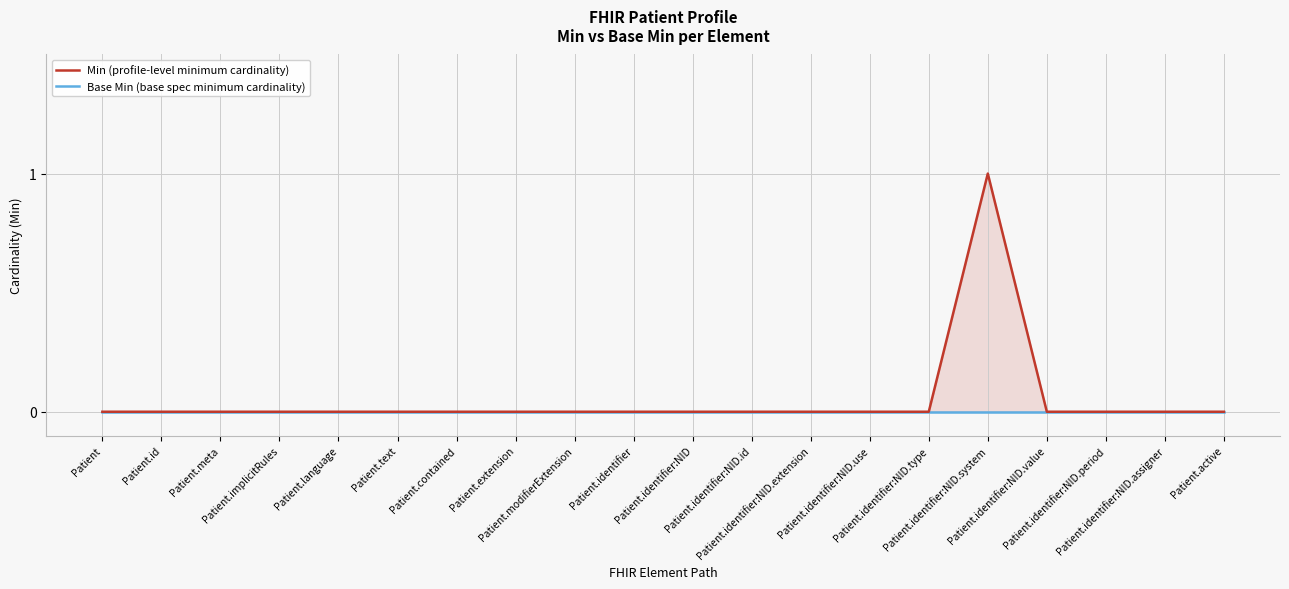

Rank the series by their maximum value, from lowest to highest.

Base Min (base spec minimum cardinality), Min (profile-level minimum cardinality)